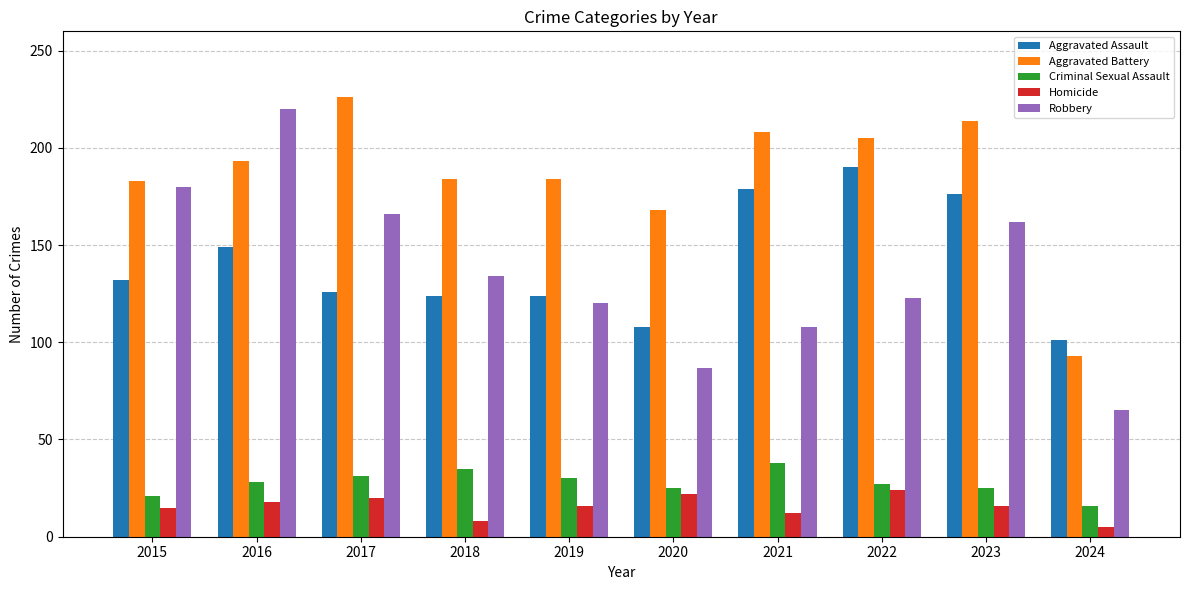

What is the highest value of the Aggravated Battery series?

226